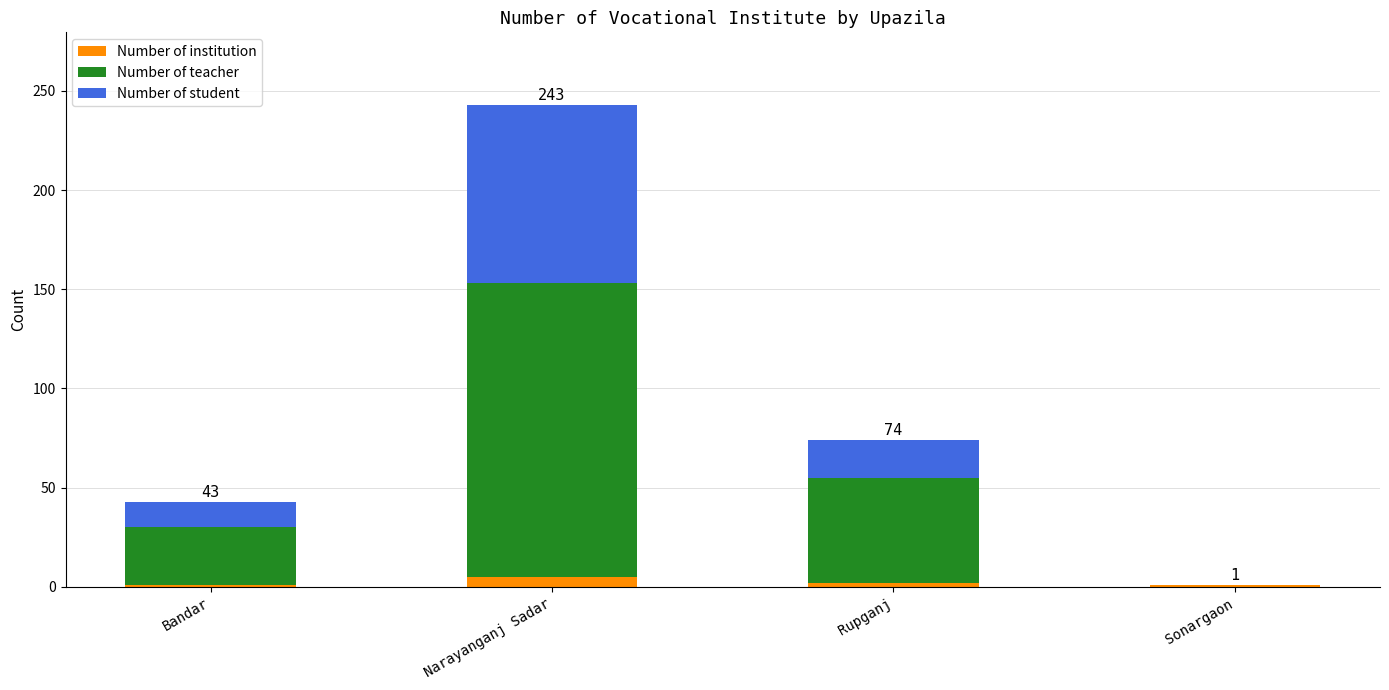

At which category is the sum across all series the highest?

Narayanganj Sadar